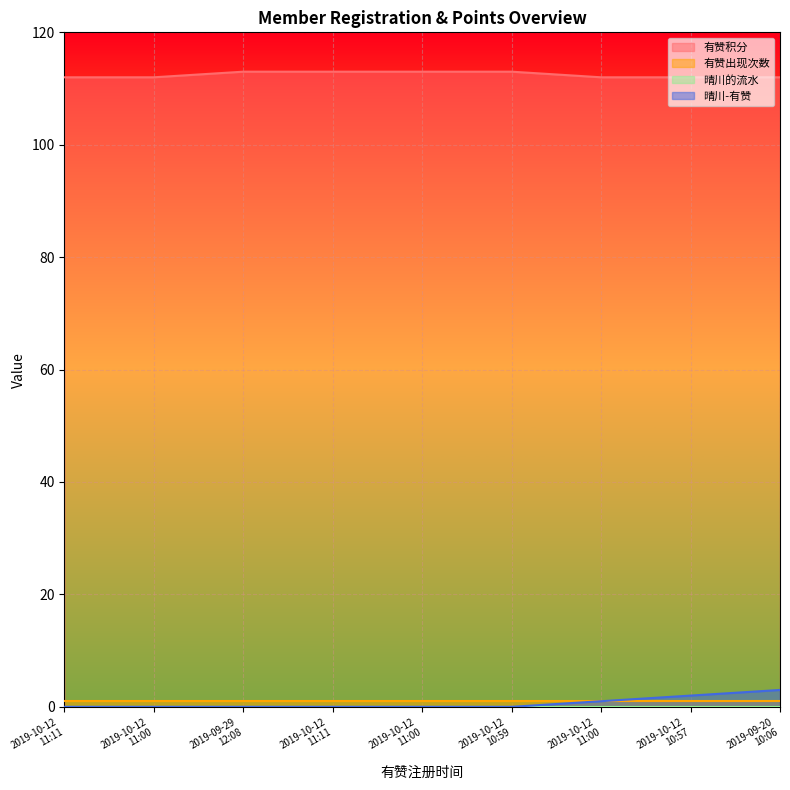

What is the value of the 有赞积分 point at the 7th from the left?

112